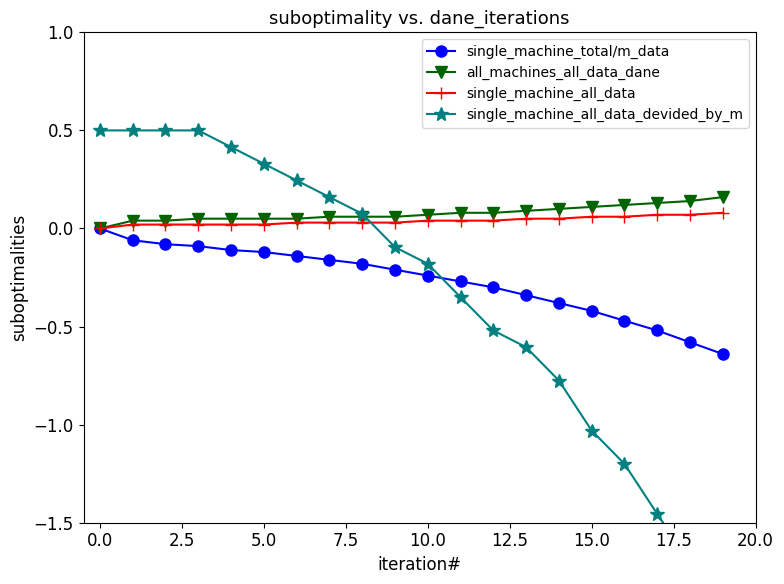

How many lines are shown in the chart?

4